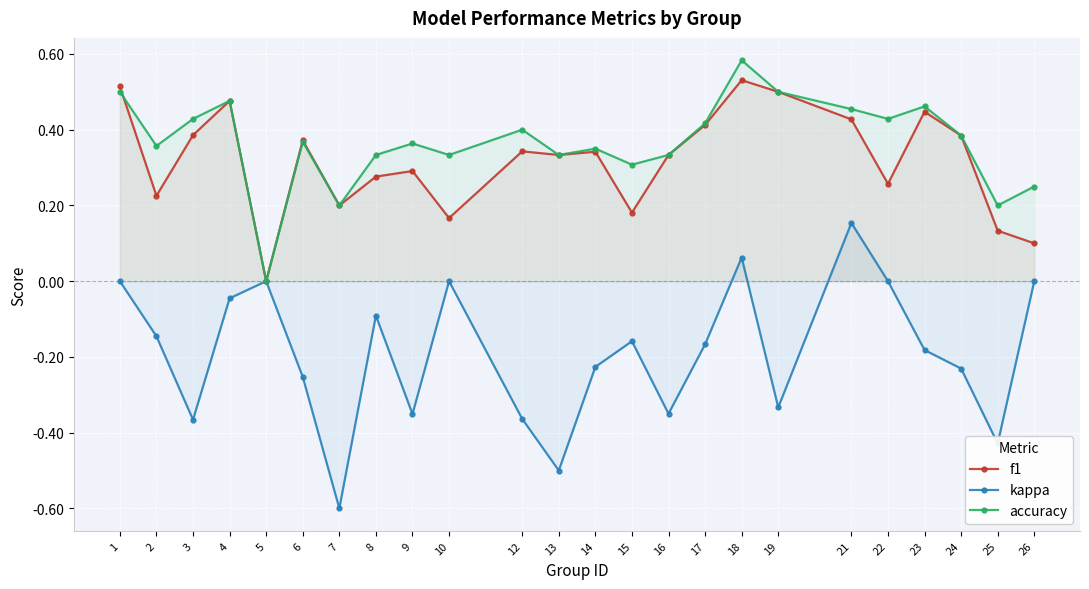

How many times do f1 and accuracy cross each other?

1